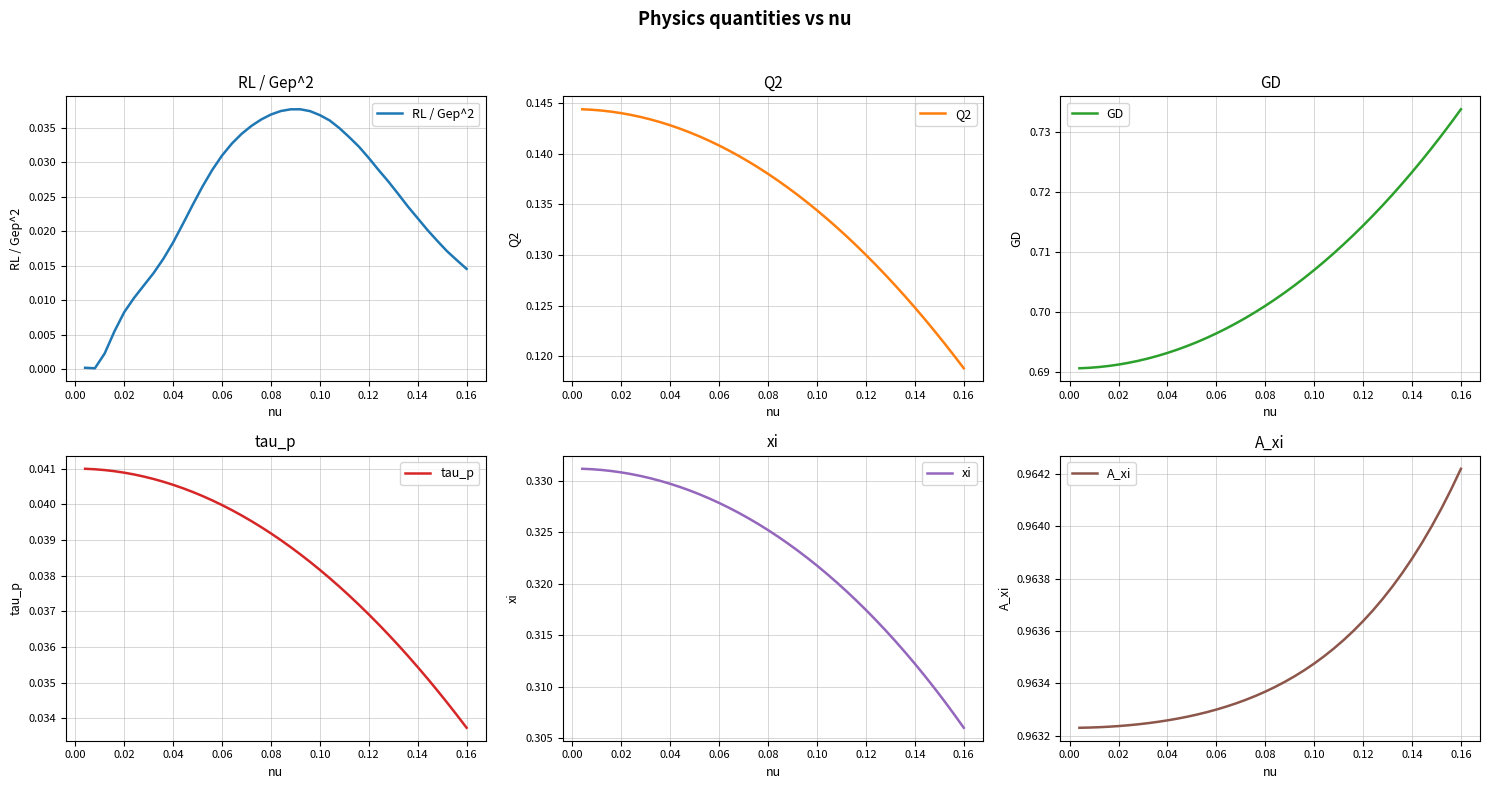

True or false: GD and tau_p intersect in this chart.

False